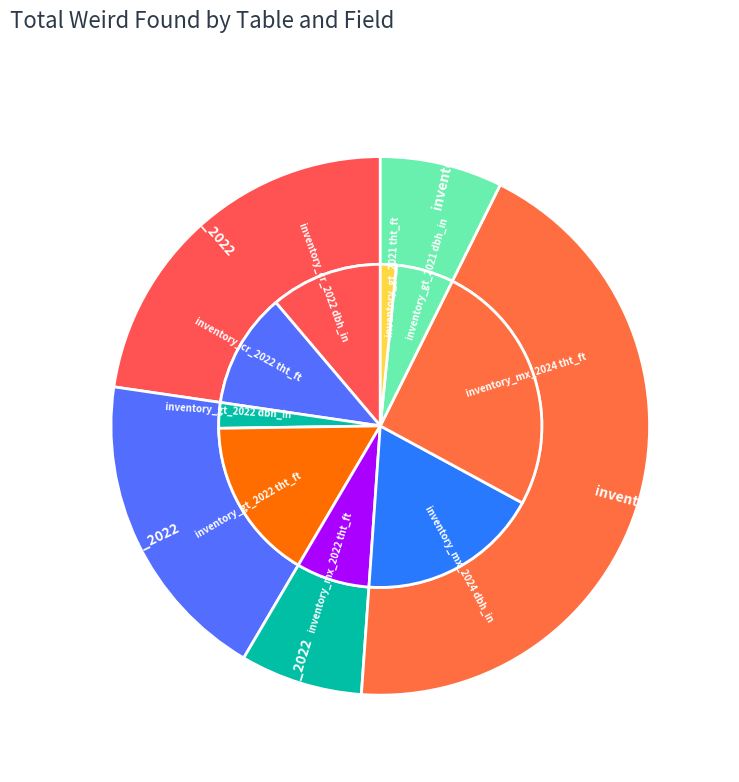

Do inventory_mx_2024 tht_ft and inventory_gt_2022 dbh_in together represent more than half of the pie?

No